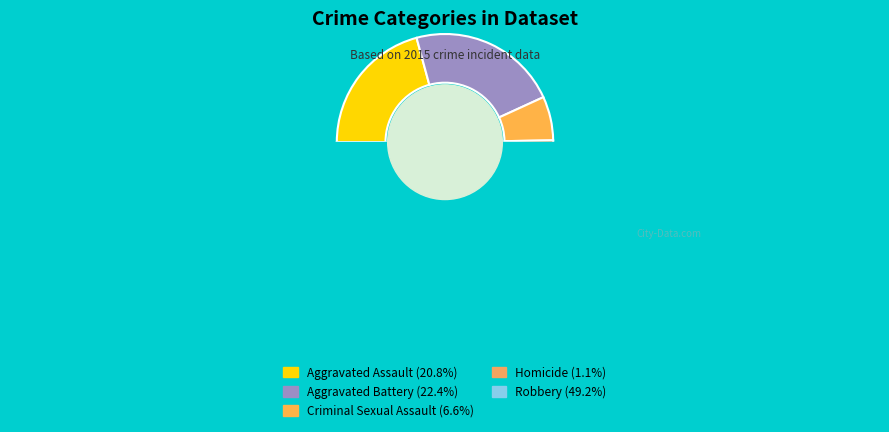

How many slices are in this pie chart?

5